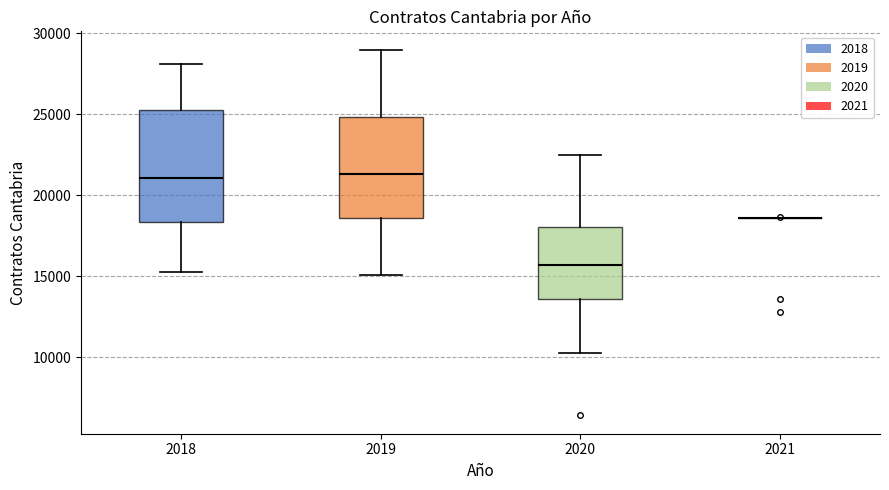

Where is the upper edge of the box at x = 2020 on the y-axis? The values are not printed on the chart, so give them approximately, as read against the axis.

18000